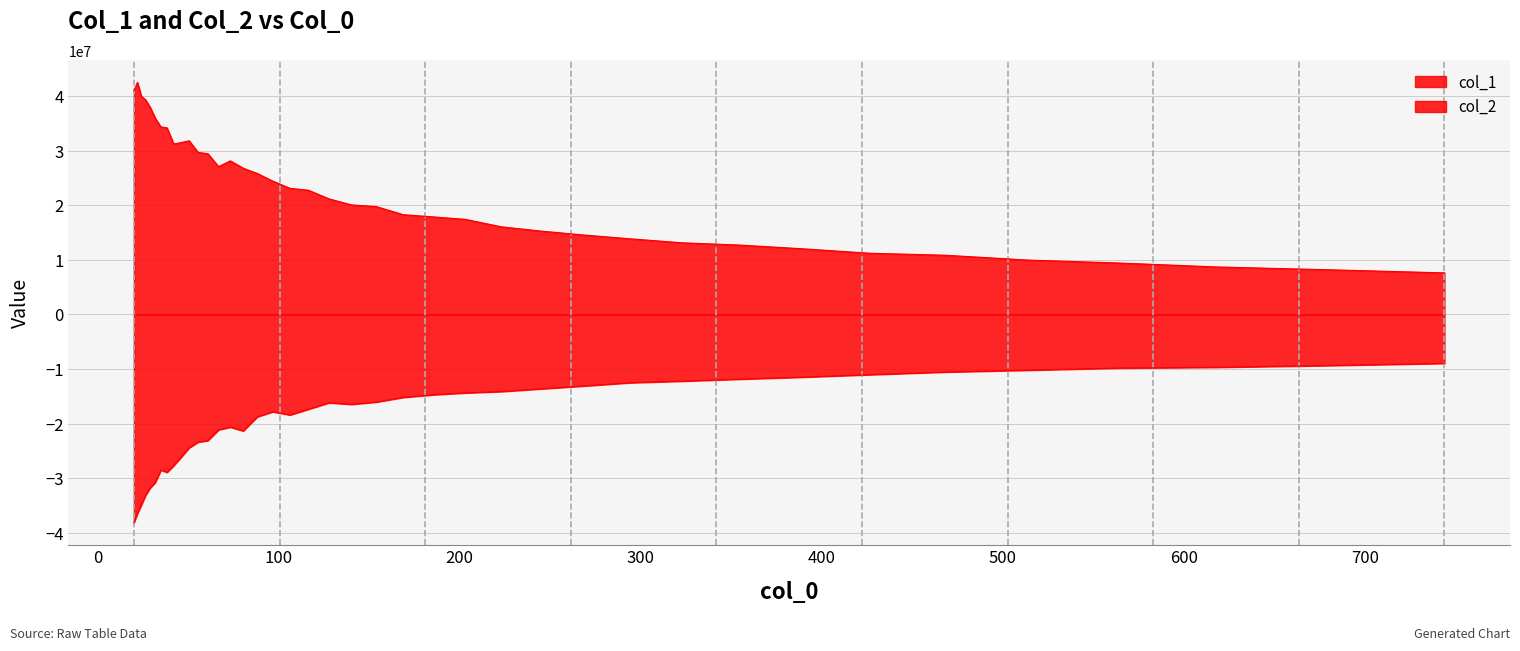

True or false: col_2 and col_1 intersect in this chart.

False